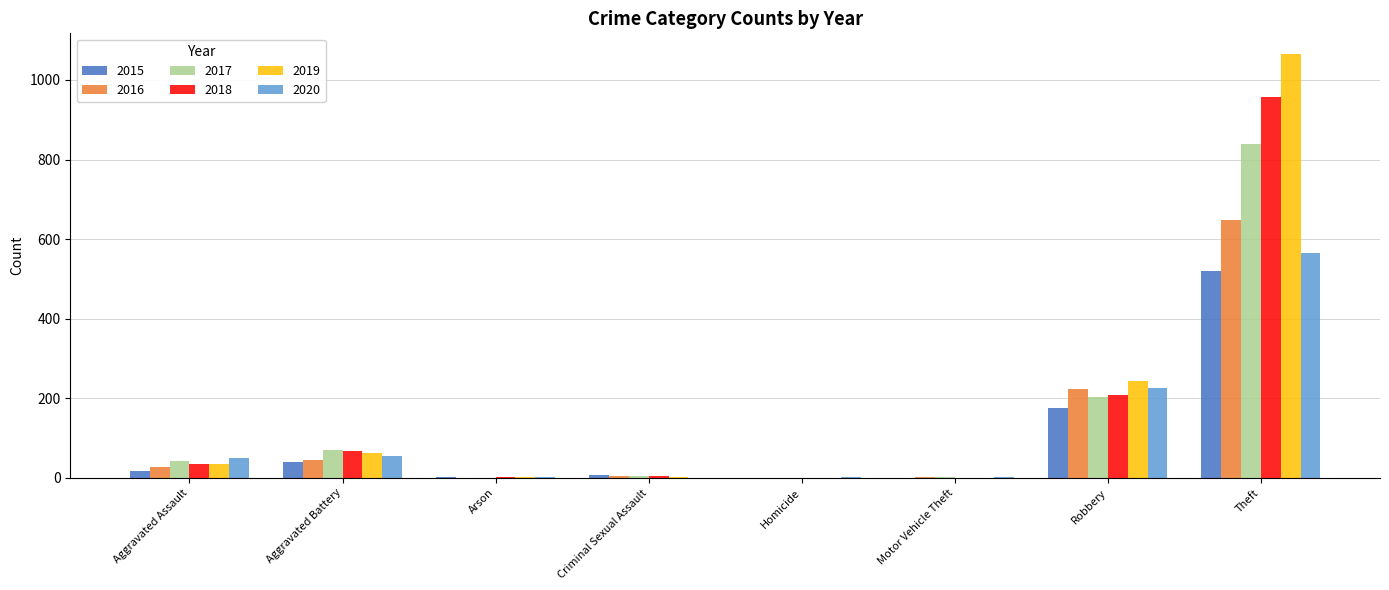

Which series has the largest total across all categories?

2019